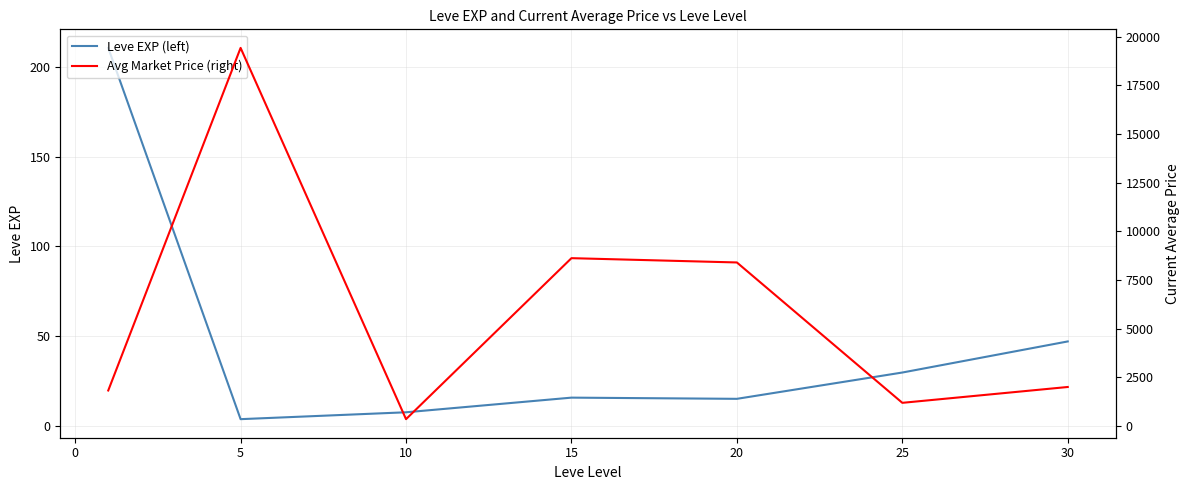

True or false: Avg Market Price (right) and Leve EXP (left) cross at least once.

False